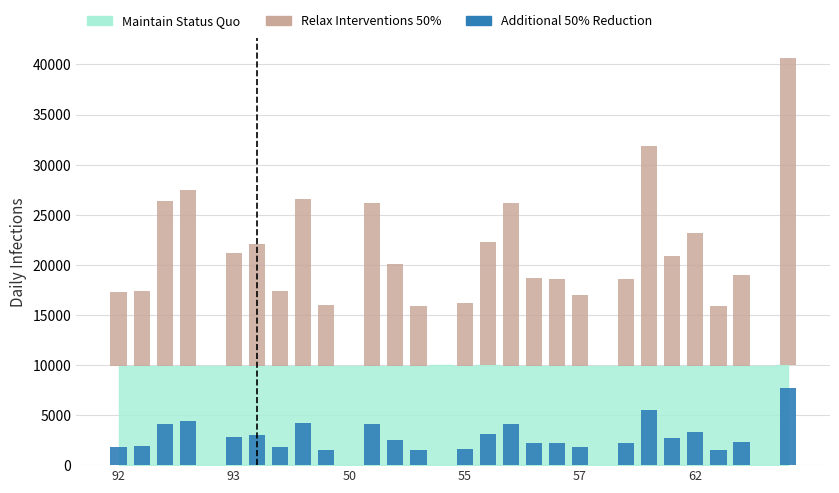

How many values in the Additional 50% Reduction series exceed 2211?

15